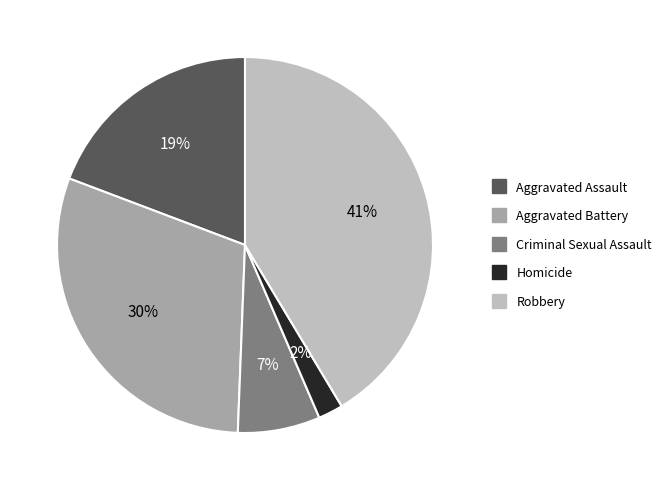

What is the largest slice in the pie chart?

Robbery